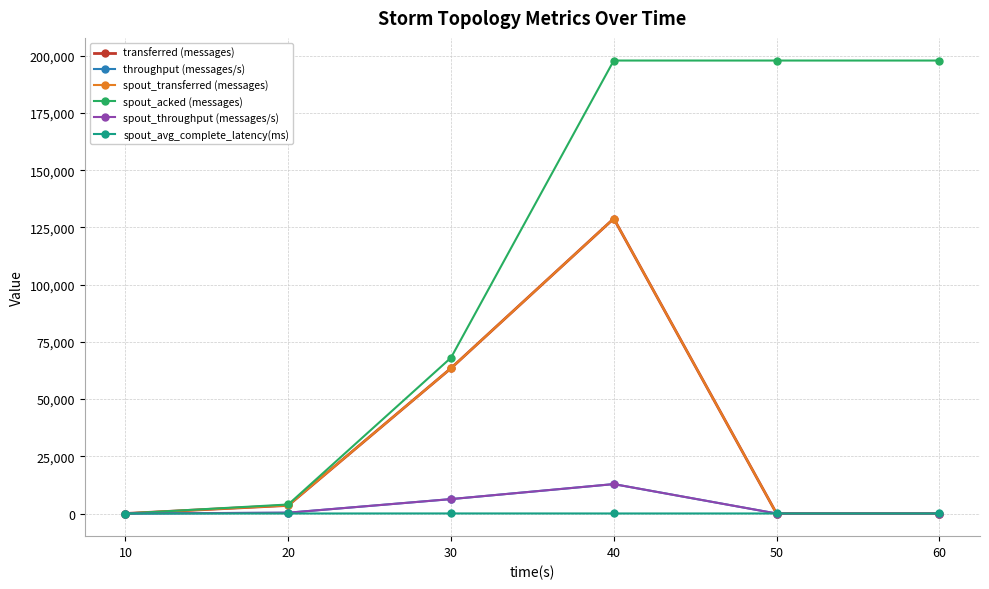

True or false: spout_acked (messages) and spout_avg_complete_latency(ms) cross at least once.

False